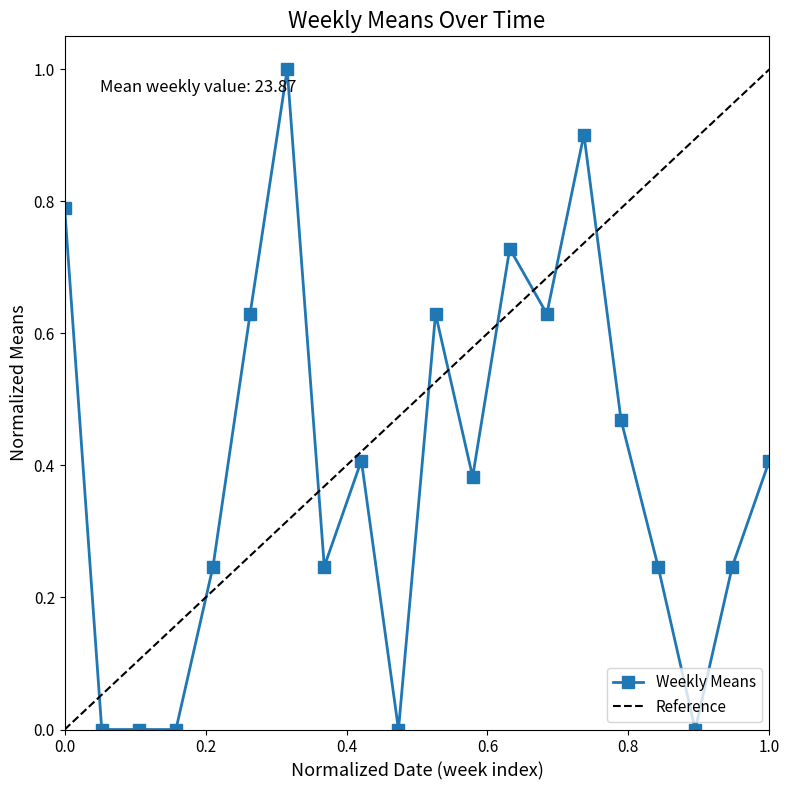

What is the difference between the maximum and minimum values?

1.0